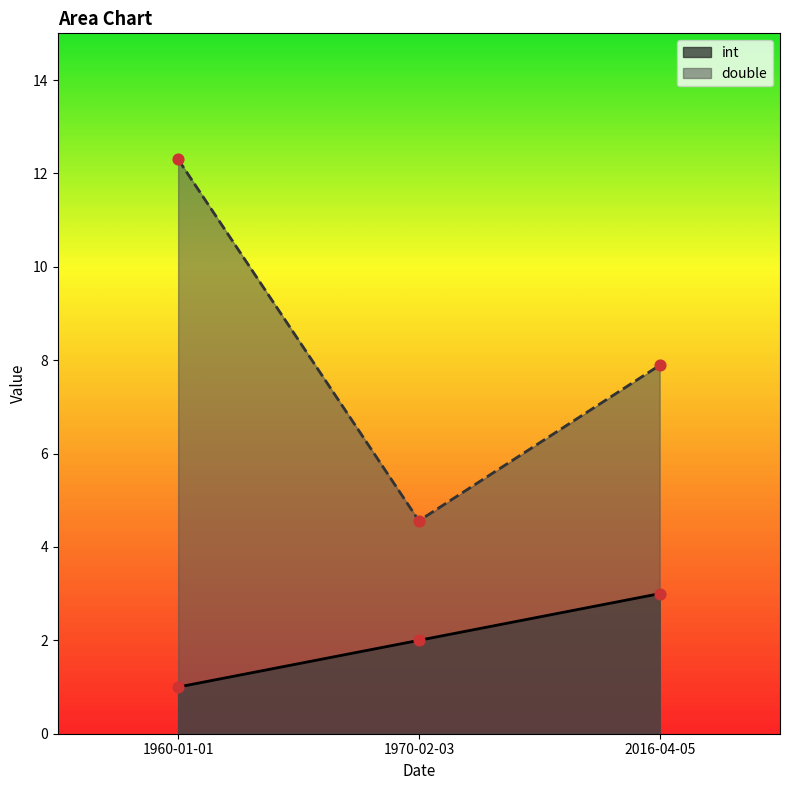

Which series reaches the minimum Y coordinate?

int